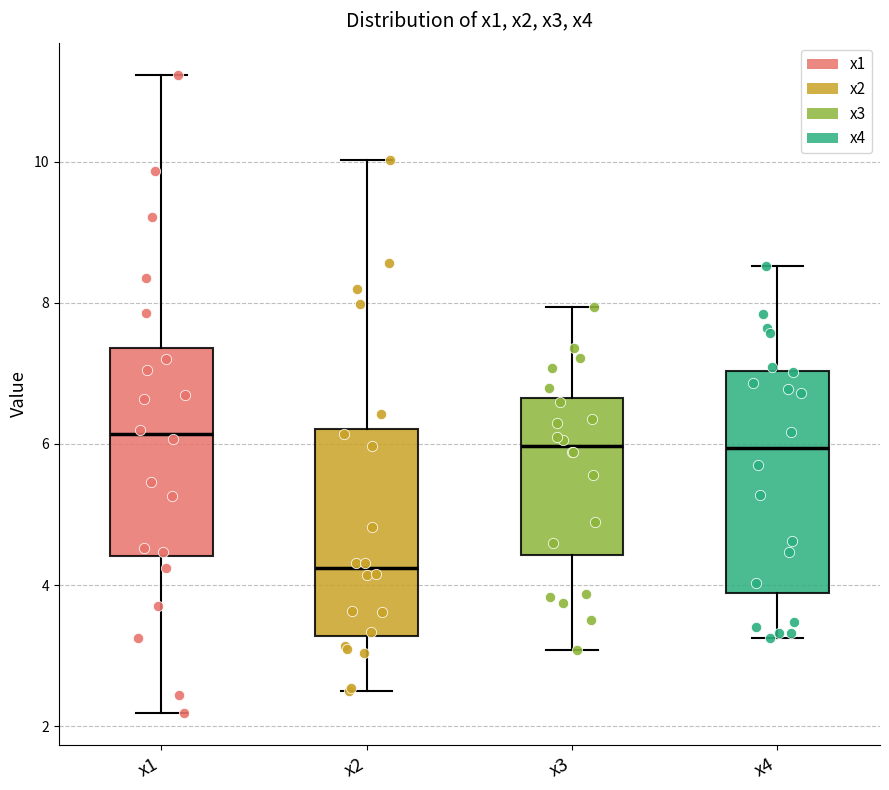

Where does the upper whisker of the box for x2 end on the y-axis? The values are not printed on the chart, so give them approximately, as read against the axis.

10.0